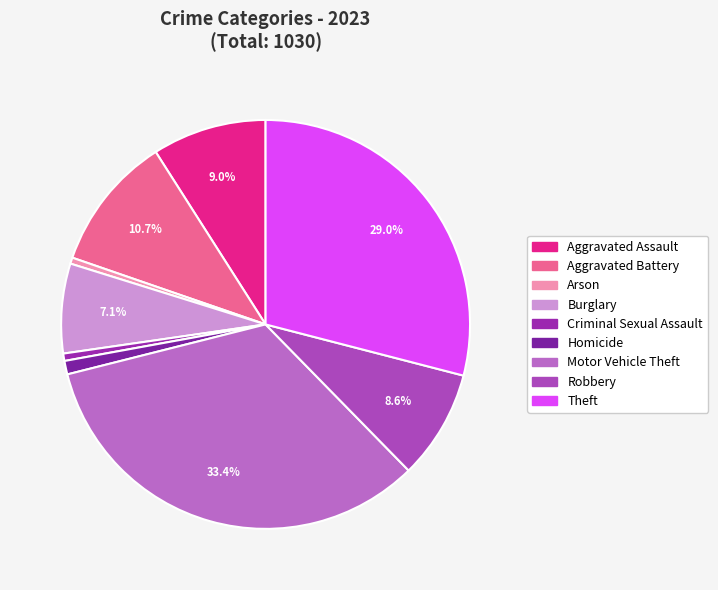

How many segments does this pie chart have?

9